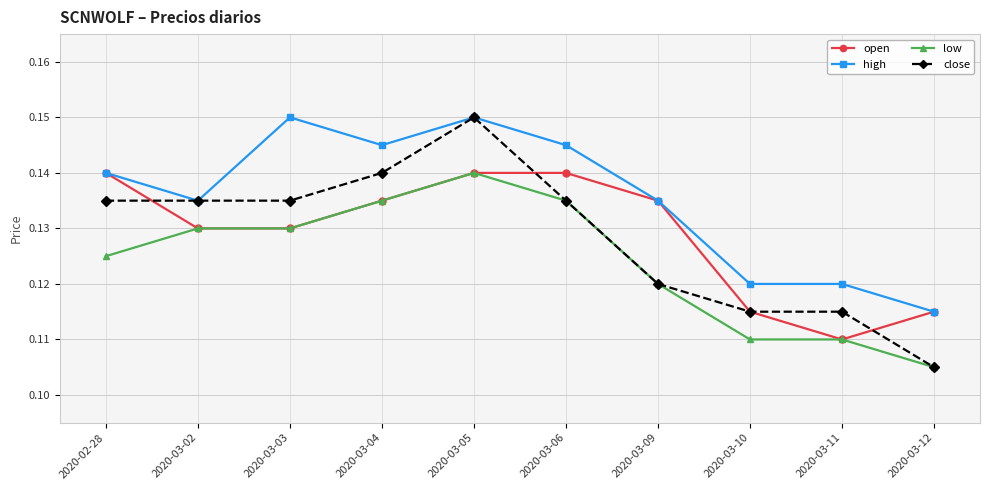

What is the total value across all series at 2020-03-05?

0.6